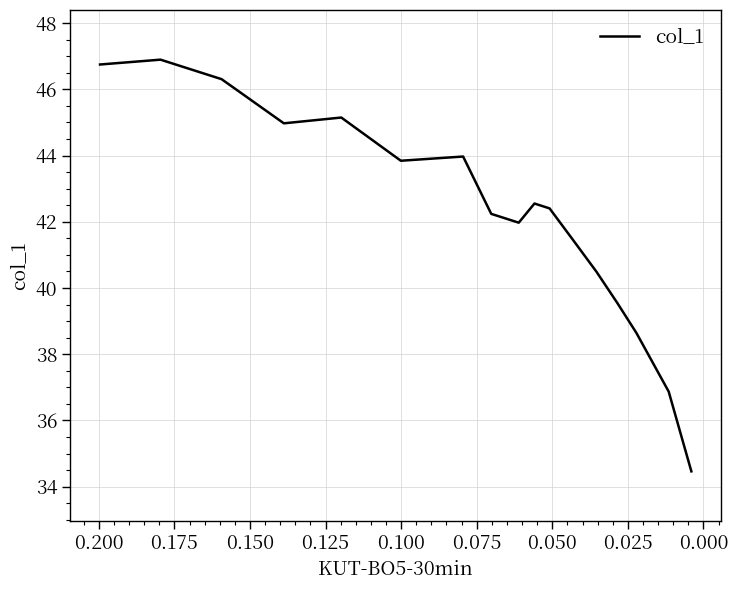

Reading left to right, what are all the values shown in this chart?

46.8	46.9	46.3	45.0	45.1	43.8	44.0	42.2	42.0	42.6	42.4	41.4	40.5	39.6	38.6	36.9	34.5